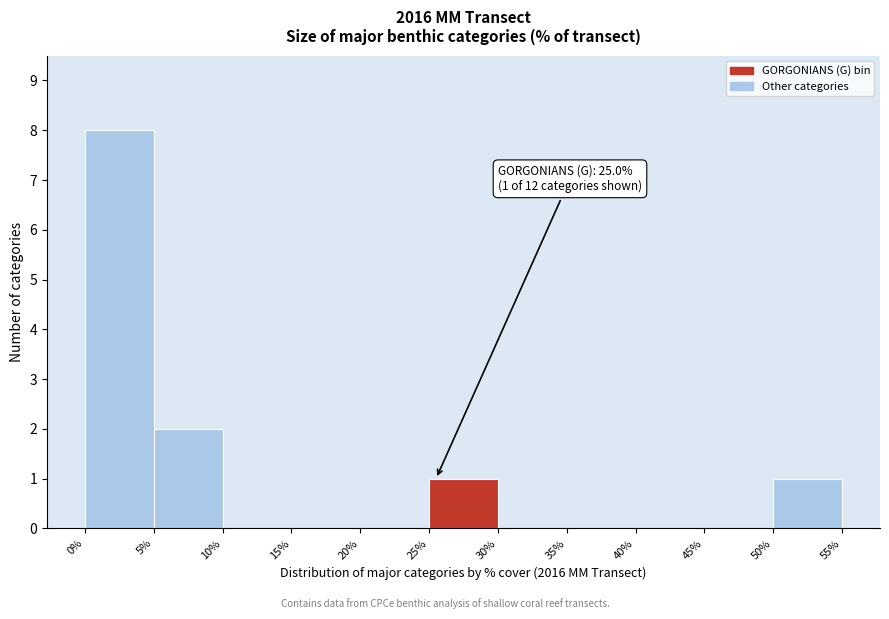

Over which range of the x-axis is the bar tallest?

0% to 5%